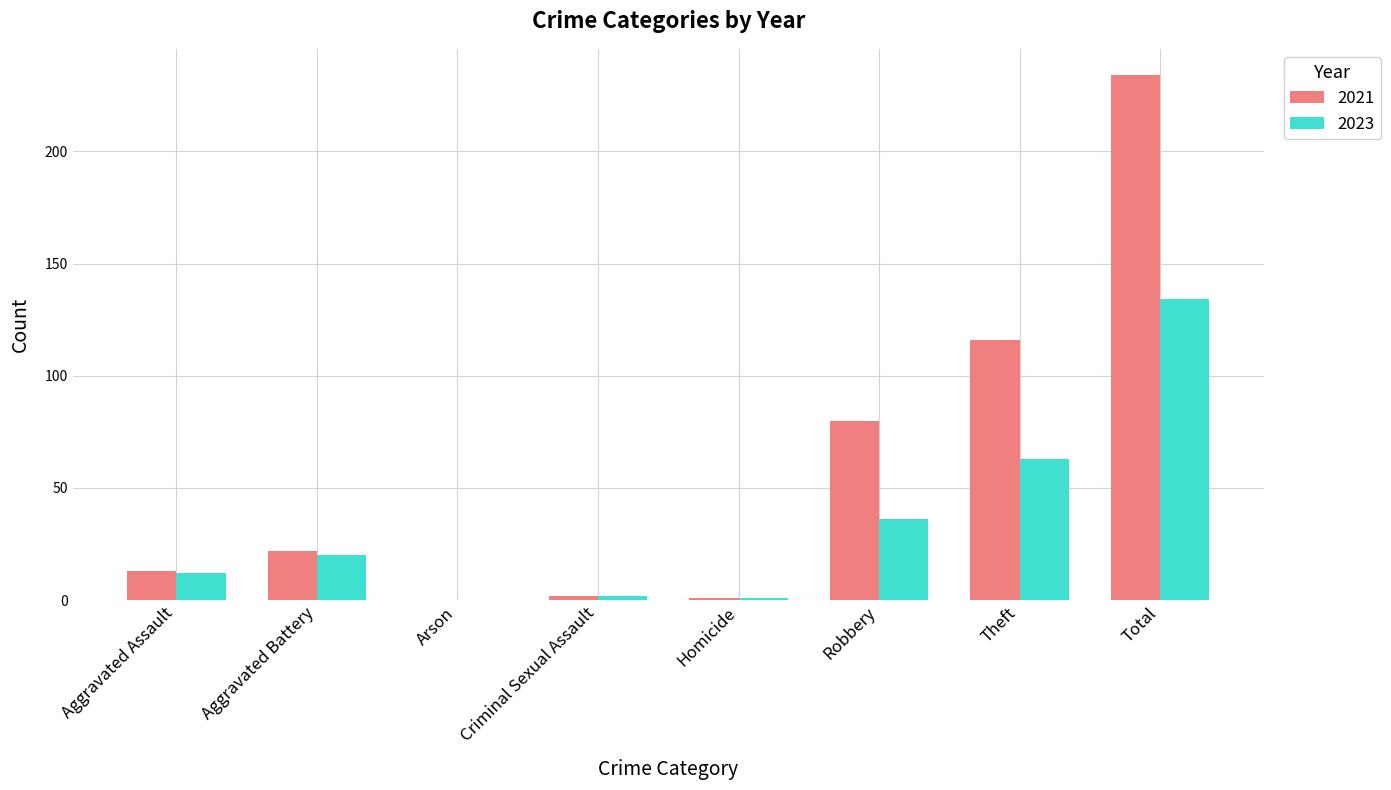

The value of 2021 at Aggravated Battery is 33. True or false?

False